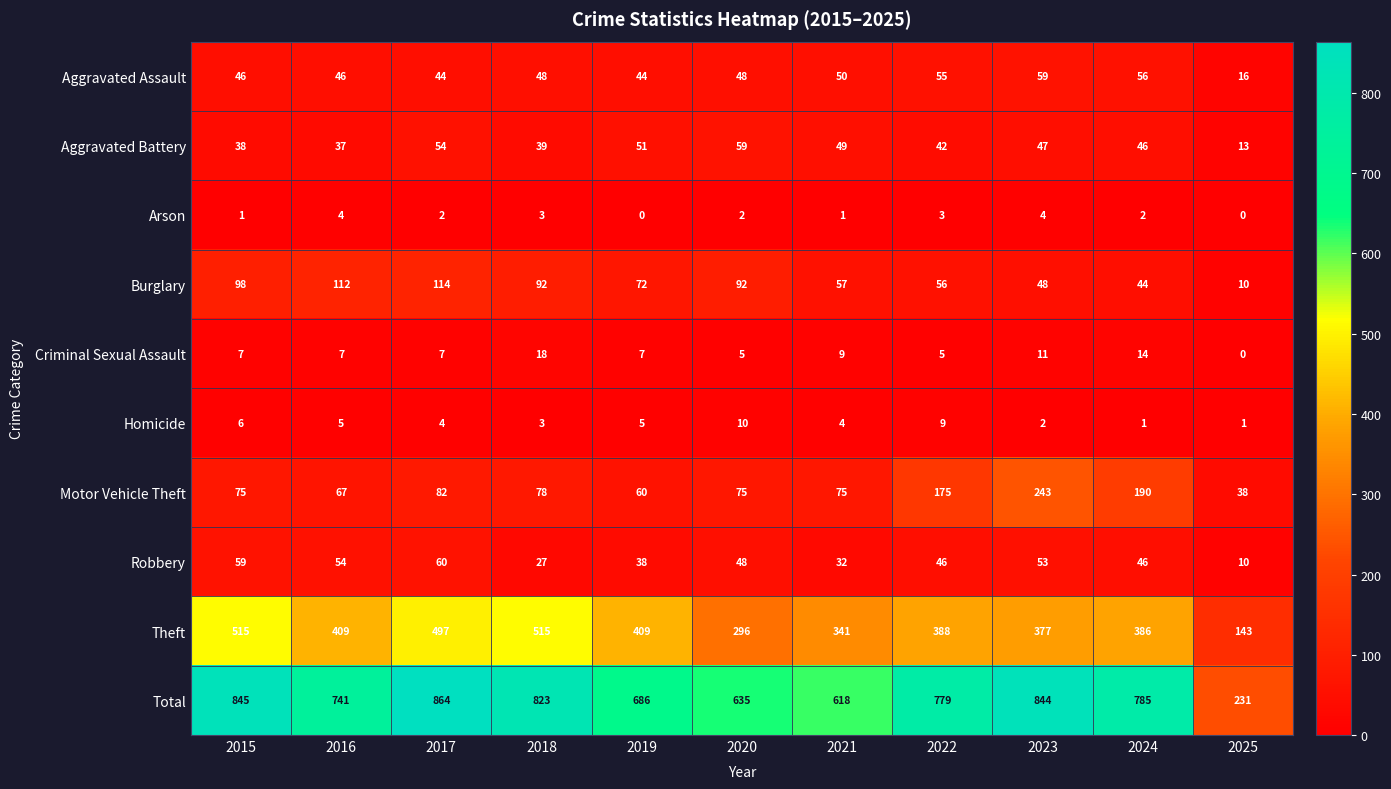

Which label corresponds to the largest value in the chart?

2017